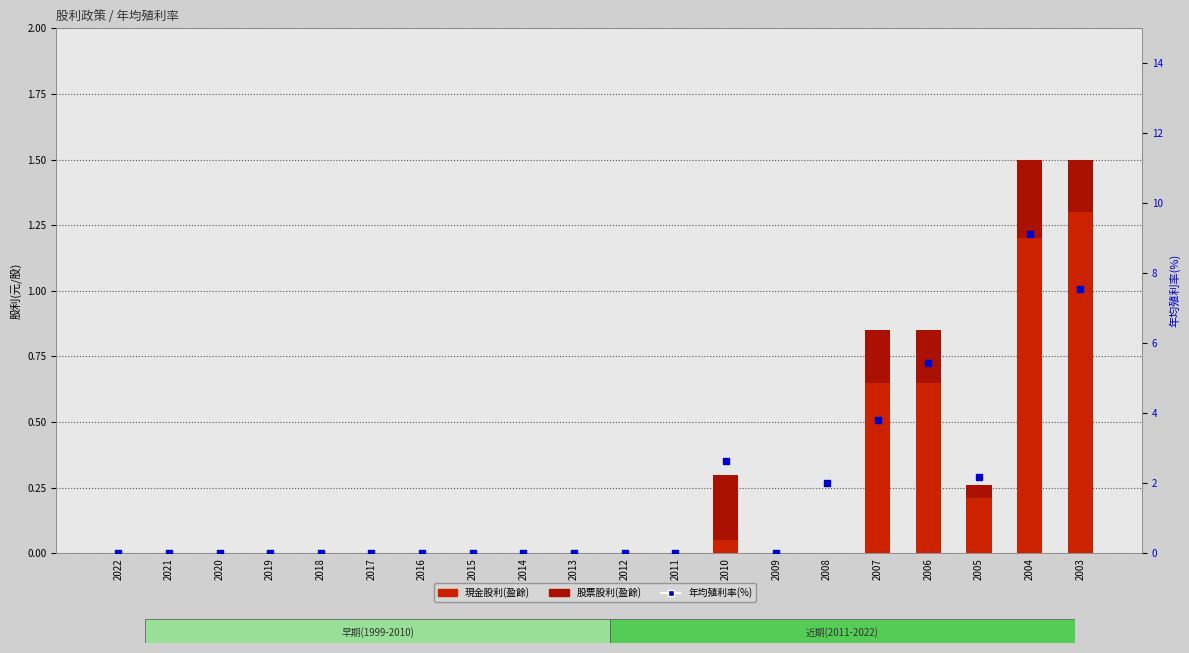

What is the total value across all series at 2006?

6.3